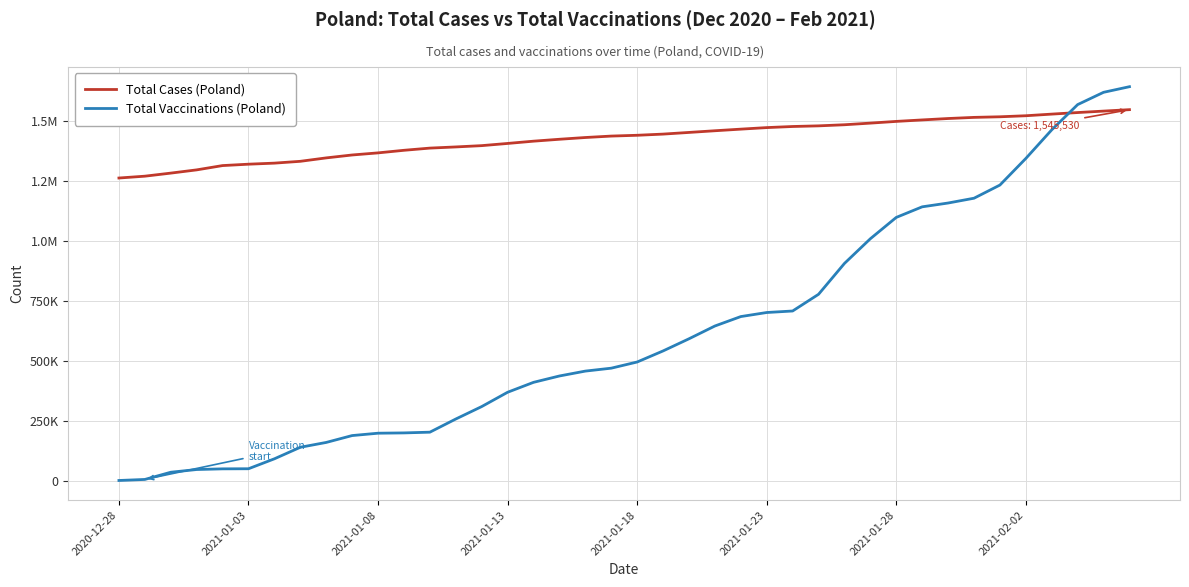

At which category is the sum across all series the highest?

39